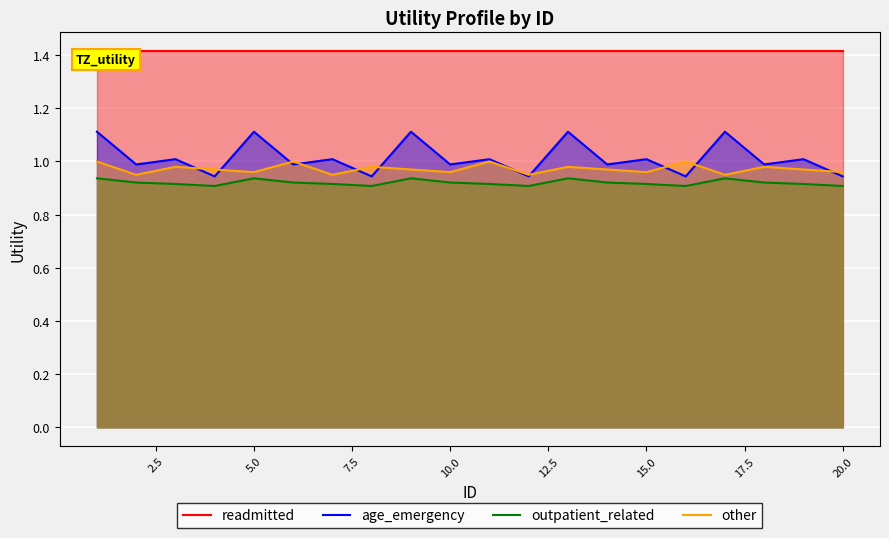

Reading left to right, list all the values displayed in this chart.

readmitted: 1.4	1.4	1.4	1.4	1.4	1.4	1.4	1.4	1.4	1.4	1.4	1.4	1.4	1.4	1.4	1.4	1.4	1.4	1.4	1.4
age_emergency: 1.1	1.0	1.0	0.9	1.1	1.0	1.0	0.9	1.1	1.0	1.0	0.9	1.1	1.0	1.0	0.9	1.1	1.0	1.0	0.9
outpatient_related: 0.9	0.9	0.9	0.9	0.9	0.9	0.9	0.9	0.9	0.9	0.9	0.9	0.9	0.9	0.9	0.9	0.9	0.9	0.9	0.9
other: 1.0	0.9	1.0	1.0	1.0	1.0	0.9	1.0	1.0	1.0	1.0	0.9	1.0	1.0	1.0	1.0	0.9	1.0	1.0	1.0